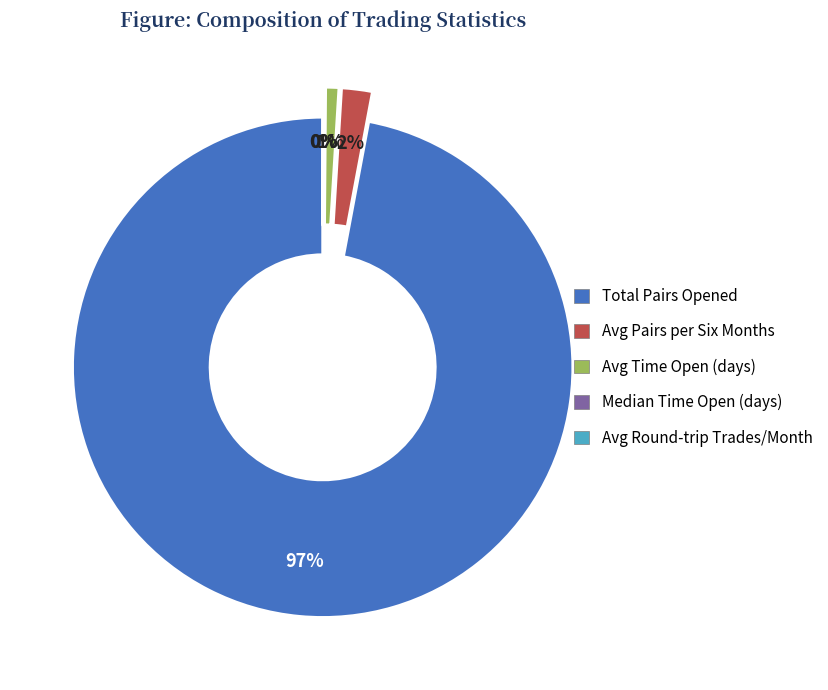

Is there any slice that represents more than half of the pie?

Yes